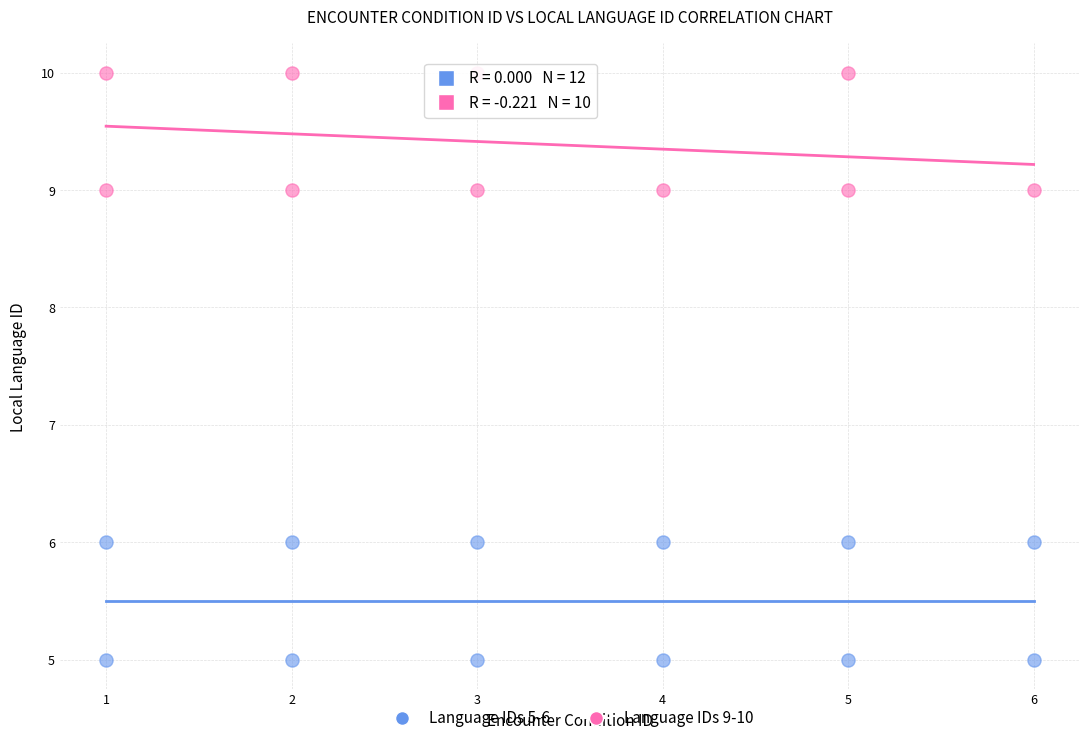

Which series contains the highest Y value?

Language IDs 9-10